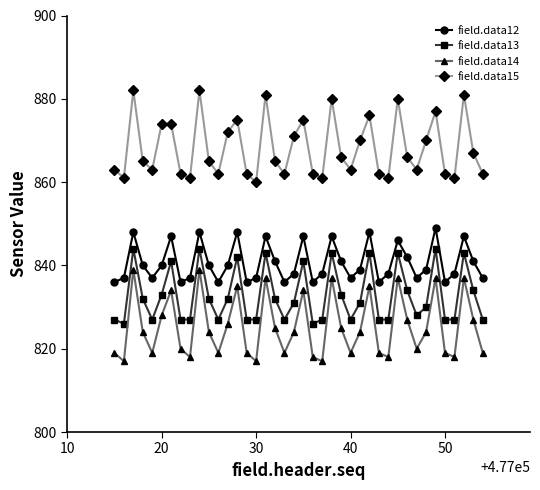

Rank the series by their maximum value, from lowest to highest.

field.data14, field.data13, field.data12, field.data15